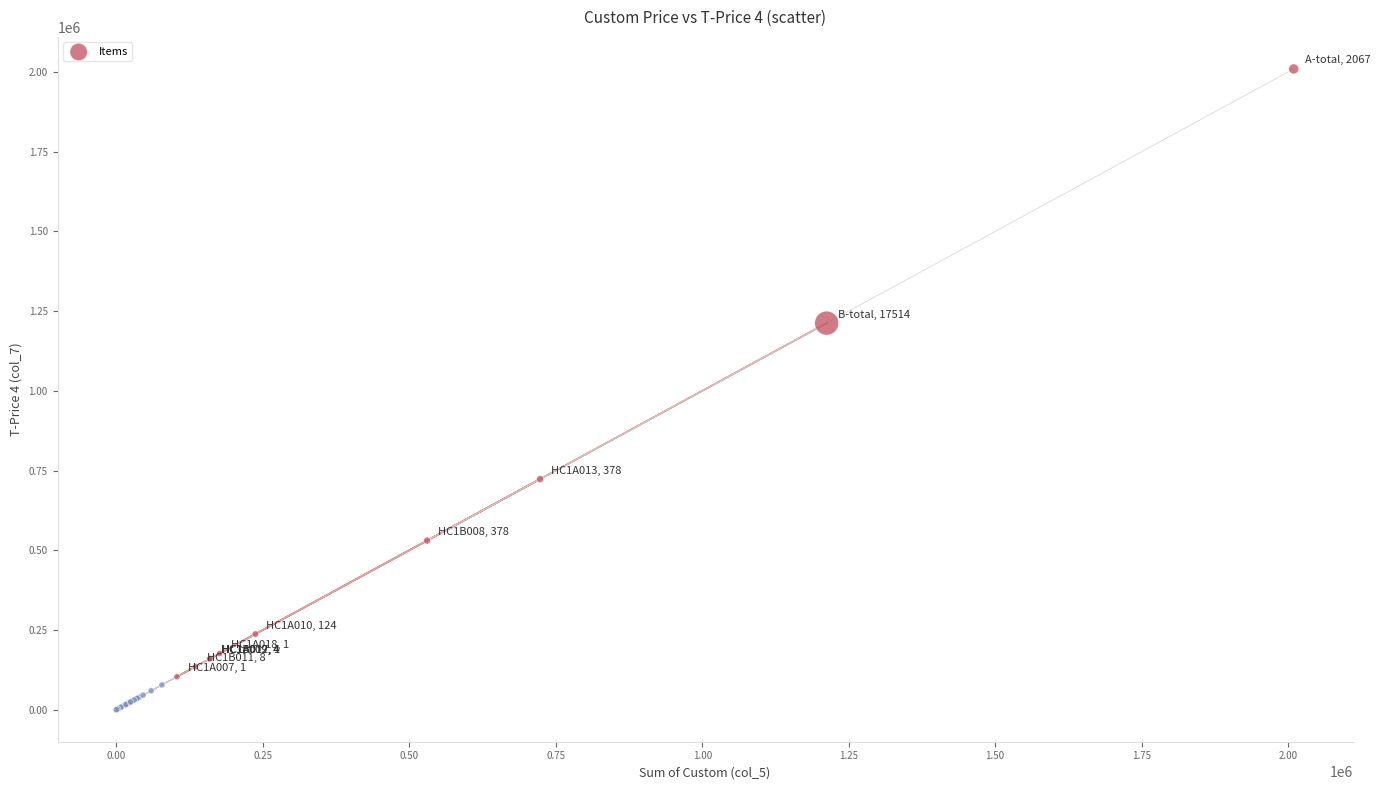

What Y value in the scatter plot is closest to 1004801?

1212440.0